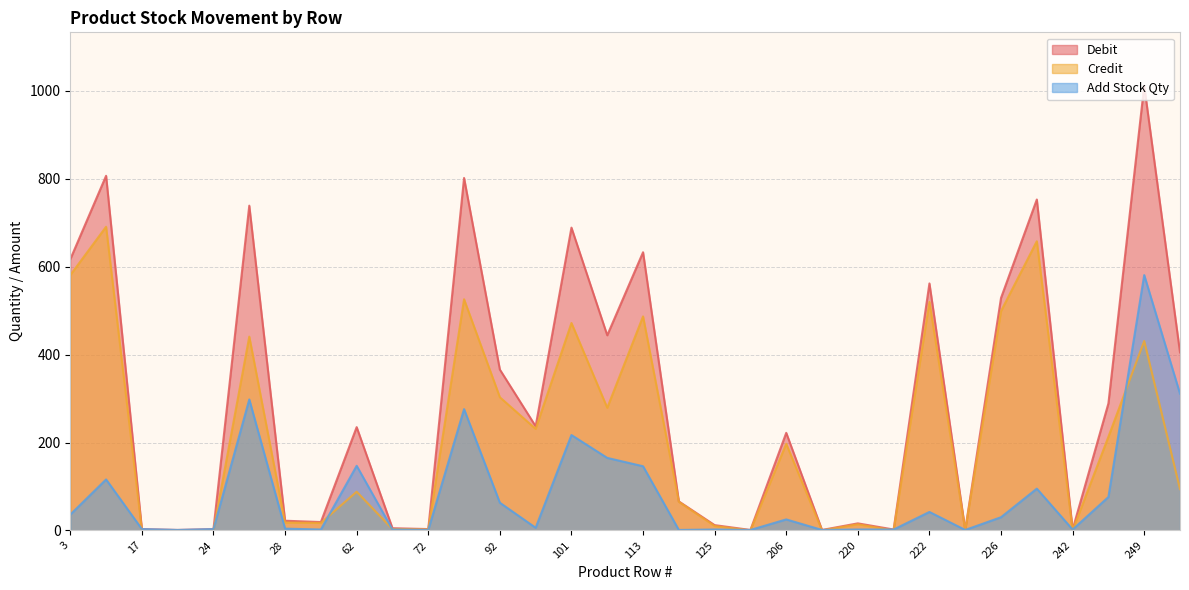

Reading right to left, extract all data points from this chart.

Debit: 253=405	249=1012	243=289	242=2	233=753	226=529	225=1	222=562	221=2	220=16	219=1	206=222	136=1	125=12	121=66	113=633	102=444	101=689	98=237	92=366	73=802	72=3	70=5	62=235	34=19	28=22	25=739	24=3	19=1	17=3	14=807	3=617
Credit: 253=94	249=431	243=213	242=0	233=658	226=499	225=0	222=520	221=0	220=14	219=0	206=197	136=0	125=10	121=65	113=487	102=279	101=472	98=231	92=303	73=526	72=2	70=3	62=88	34=17	28=18	25=441	24=0	19=0	17=0	14=691	3=581
Add Stock Qty: 253=311	249=581	243=76	242=2	233=95	226=30	225=1	222=42	221=2	220=2	219=1	206=25	136=1	125=2	121=1	113=146	102=165	101=217	98=6	92=63	73=276	72=1	70=2	62=147	34=2	28=4	25=298	24=3	19=1	17=3	14=116	3=36